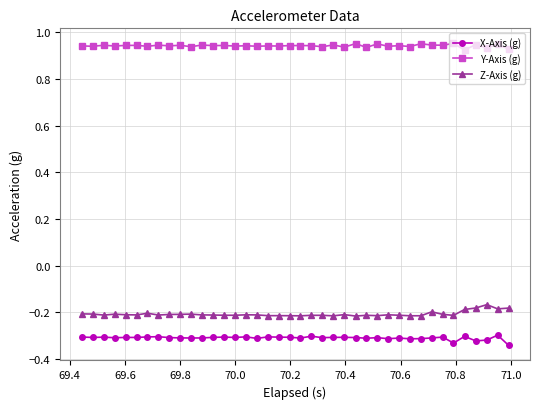

List the series in order of their peak value, lowest first.

X-Axis (g), Z-Axis (g), Y-Axis (g)